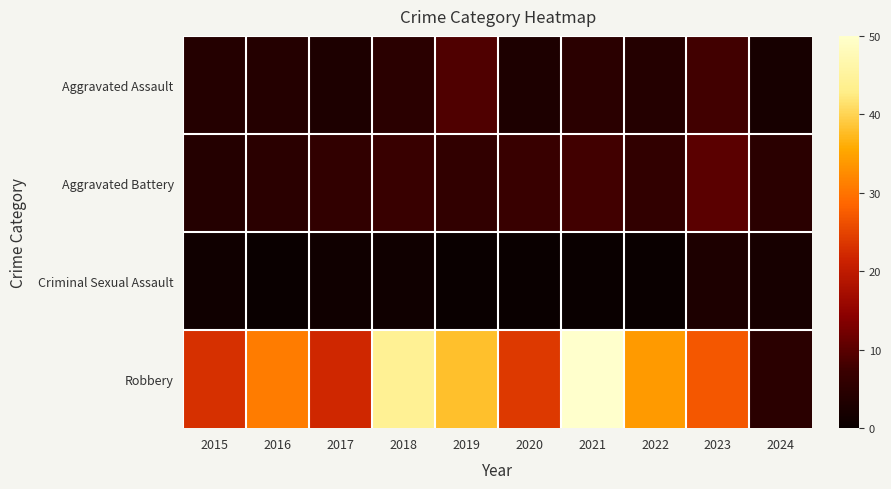

Which label corresponds to the smallest value in the chart?

2016